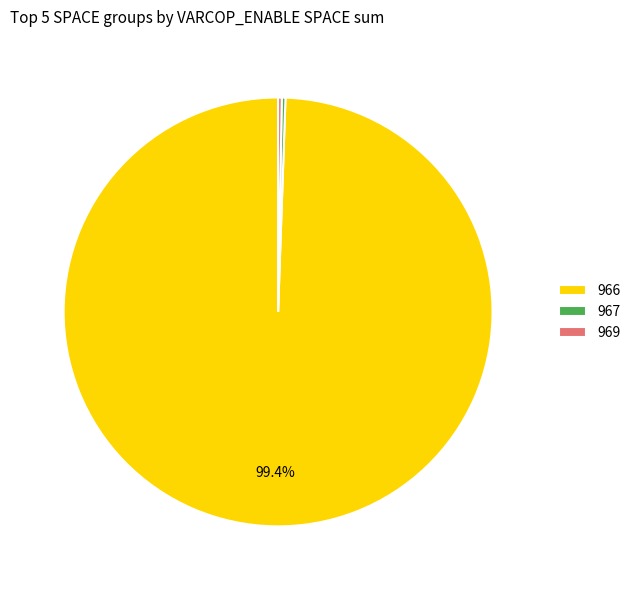

What percentage is the 966 slice, to the nearest percent?

99%